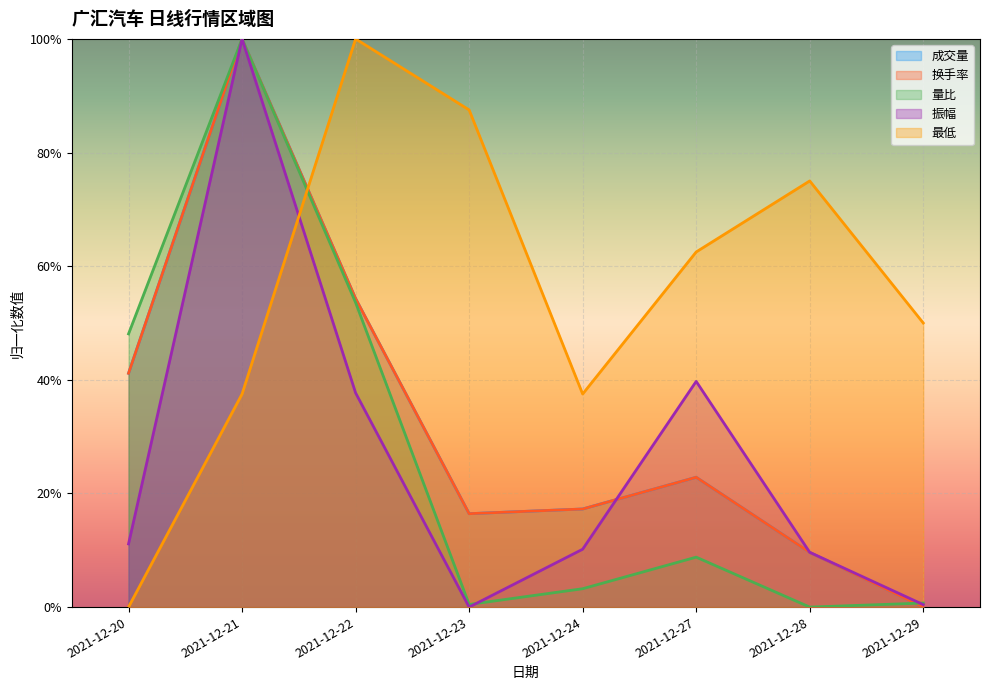

True or false: 量比 has more than 0 points higher than both neighbors.

True